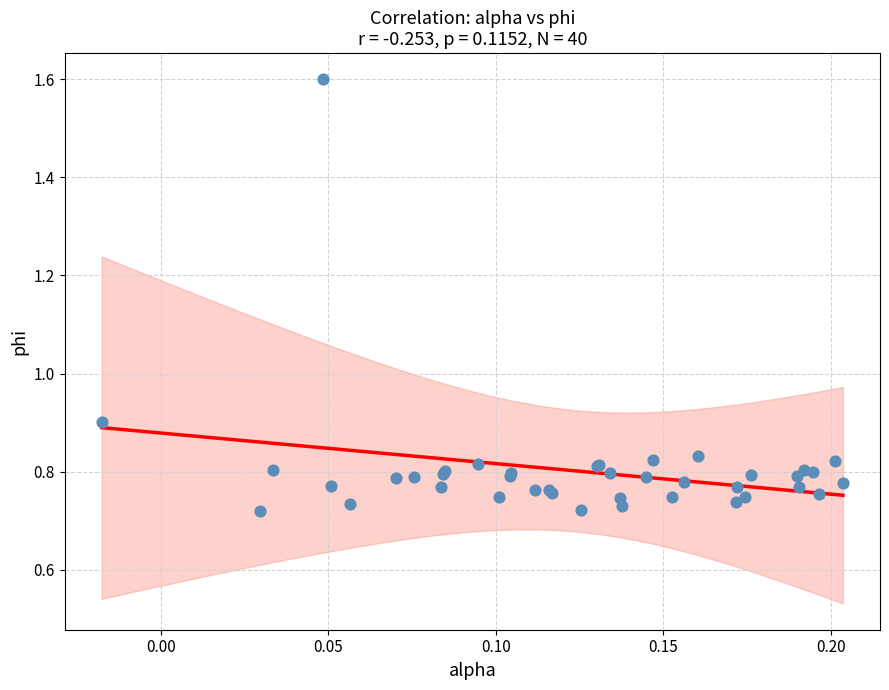

What Y value in the scatter plot is closest to 1?

0.9